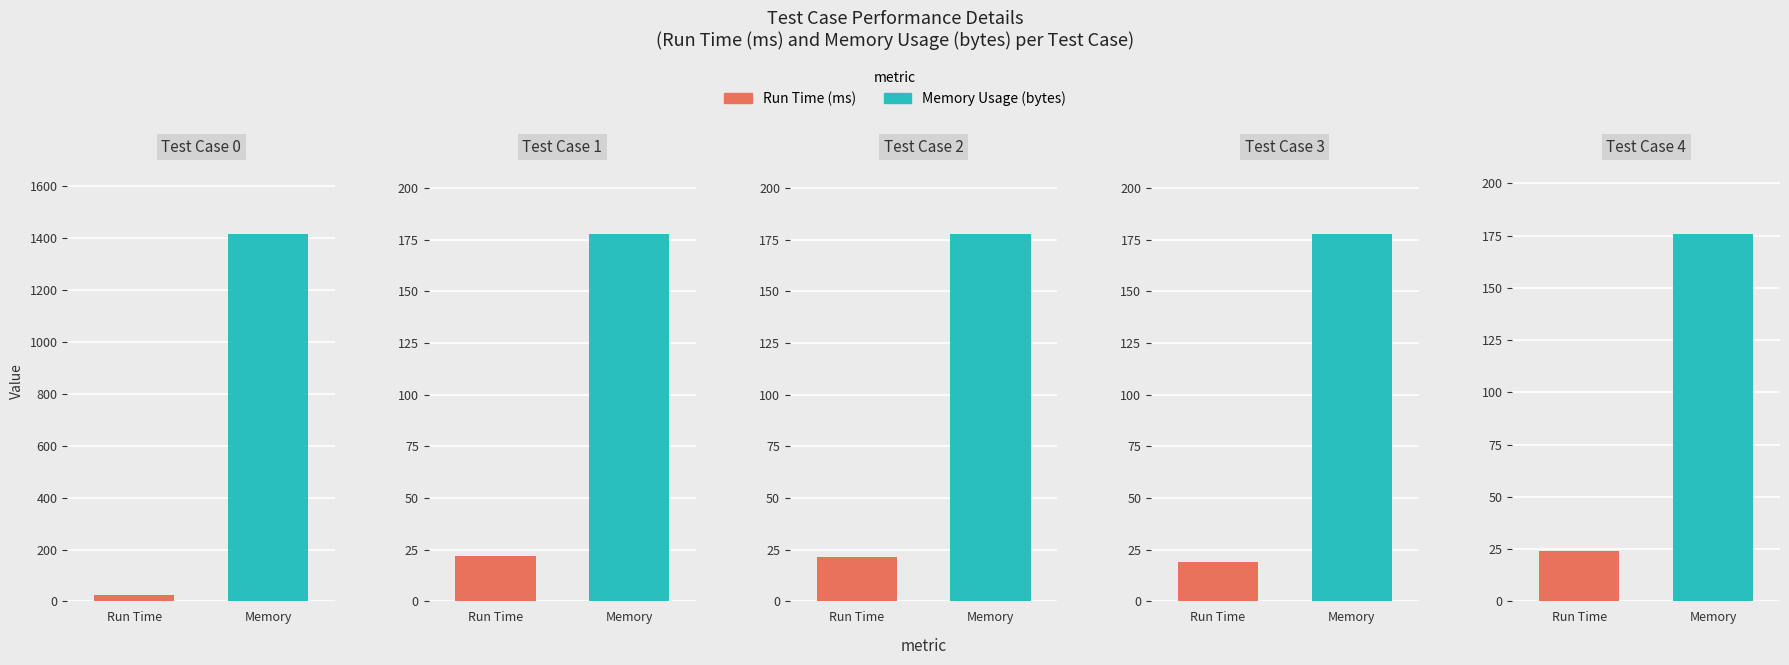

What is the total value across all series at 0?

1443.0